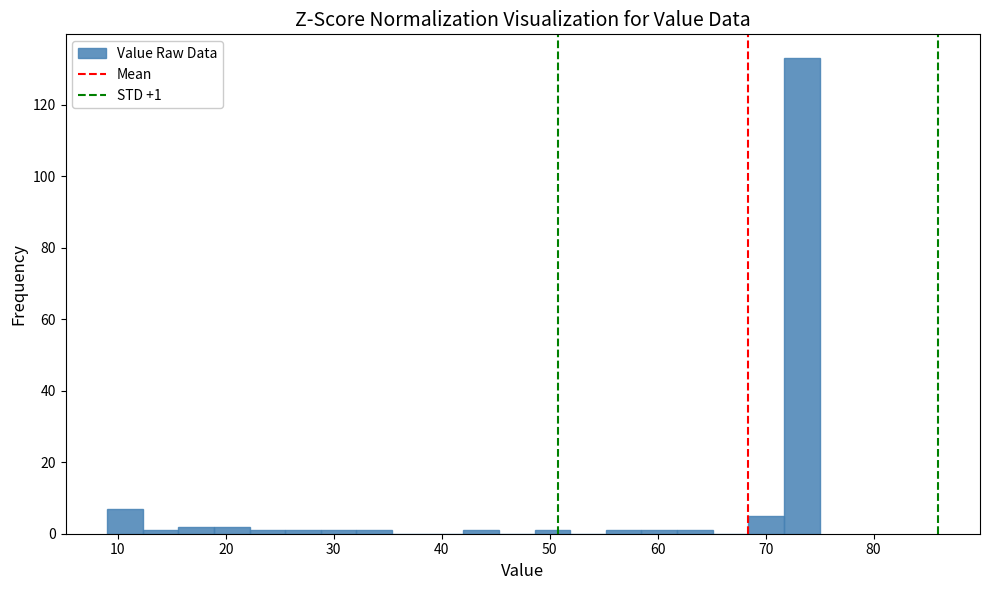

Read against the x-axis, roughly where is the centre of the tallest bar?

73